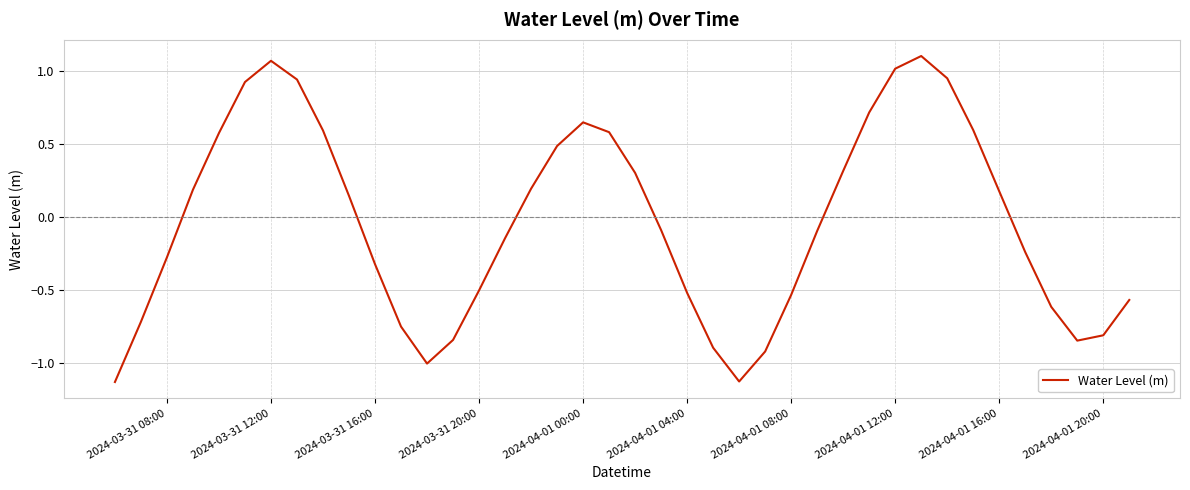

Reading left to right, extract all data points from this chart.

-1.1	-0.7	-0.3	0.2	0.6	0.9	1.1	0.9	0.6	0.1	-0.3	-0.7	-1.0	-0.8	-0.5	-0.1	0.2	0.5	0.7	0.6	0.3	-0.1	-0.5	-0.9	-1.1	-0.9	-0.5	-0.1	0.3	0.7	1.0	1.1	1.0	0.6	0.2	-0.2	-0.6	-0.8	-0.8	-0.6